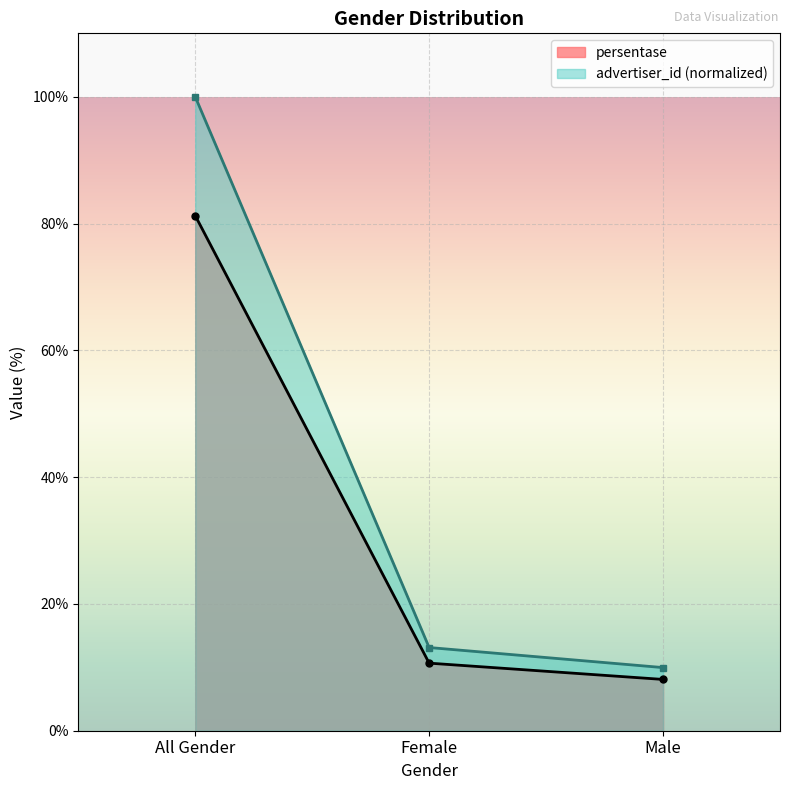

How many values in the persentase series are below 10?

1